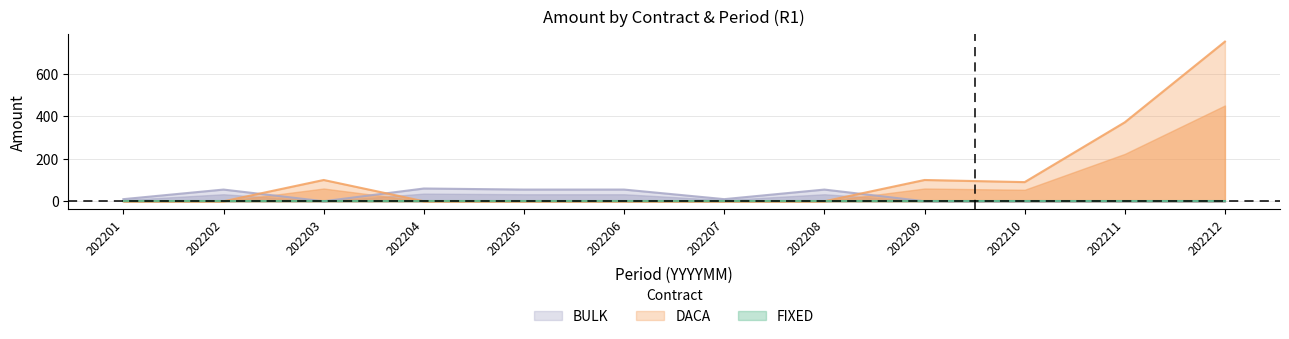

What is the maximum value shown in the chart?

750